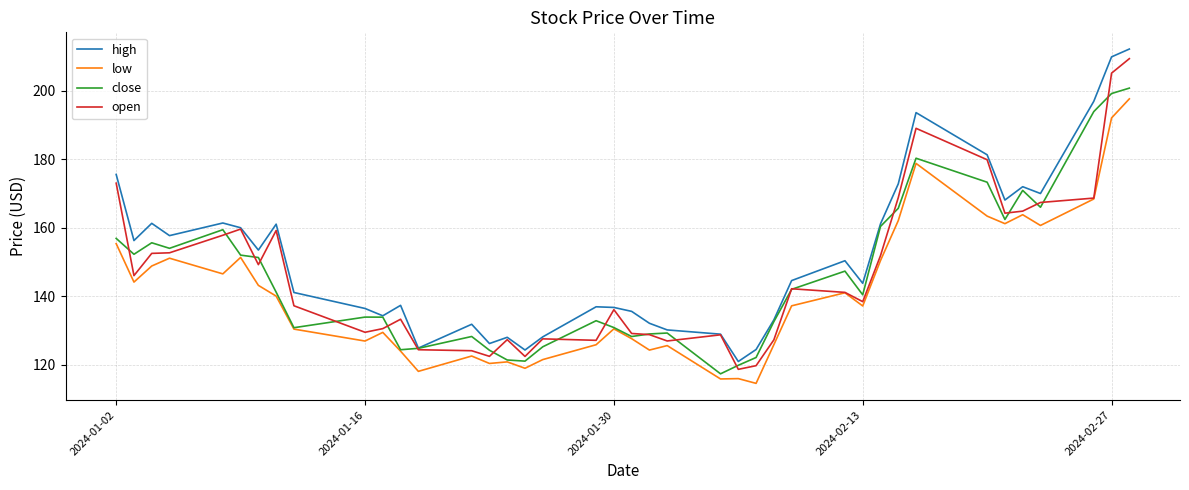

What is the maximum value for open?

209.4